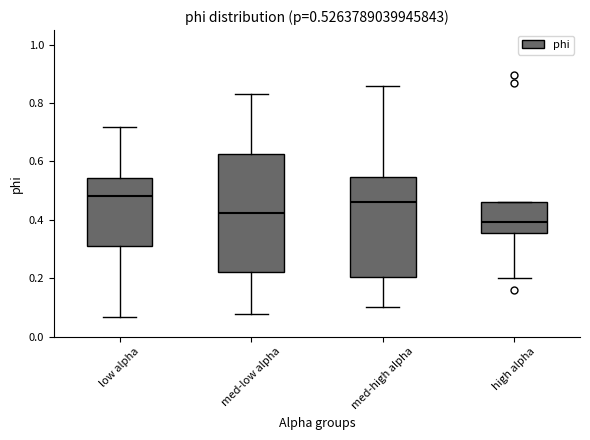

Comparing the boxes themselves (not the whiskers), which one is the tallest?

med-low alpha